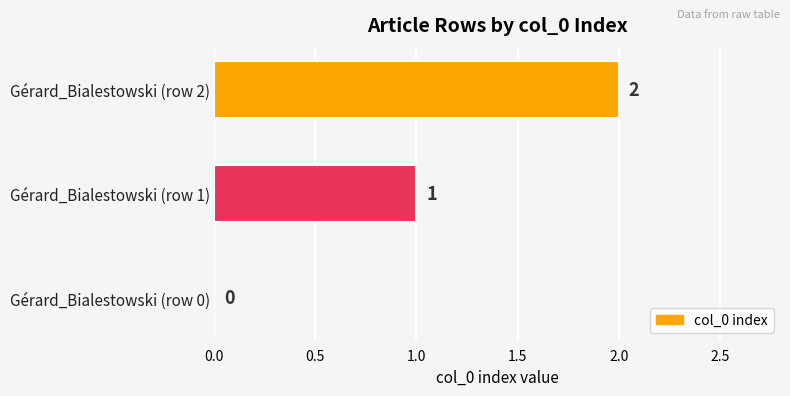

Is it true that the value at Gérard_Bialestowski (row 0) is 0?

True